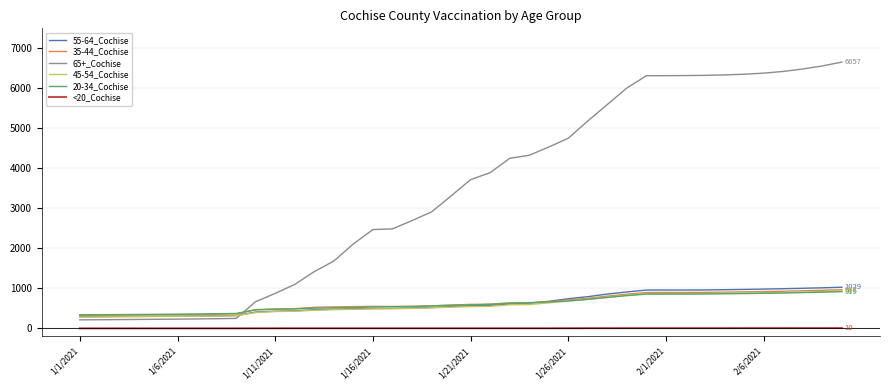

Which series has the widest spread of values?

65+_Cochise